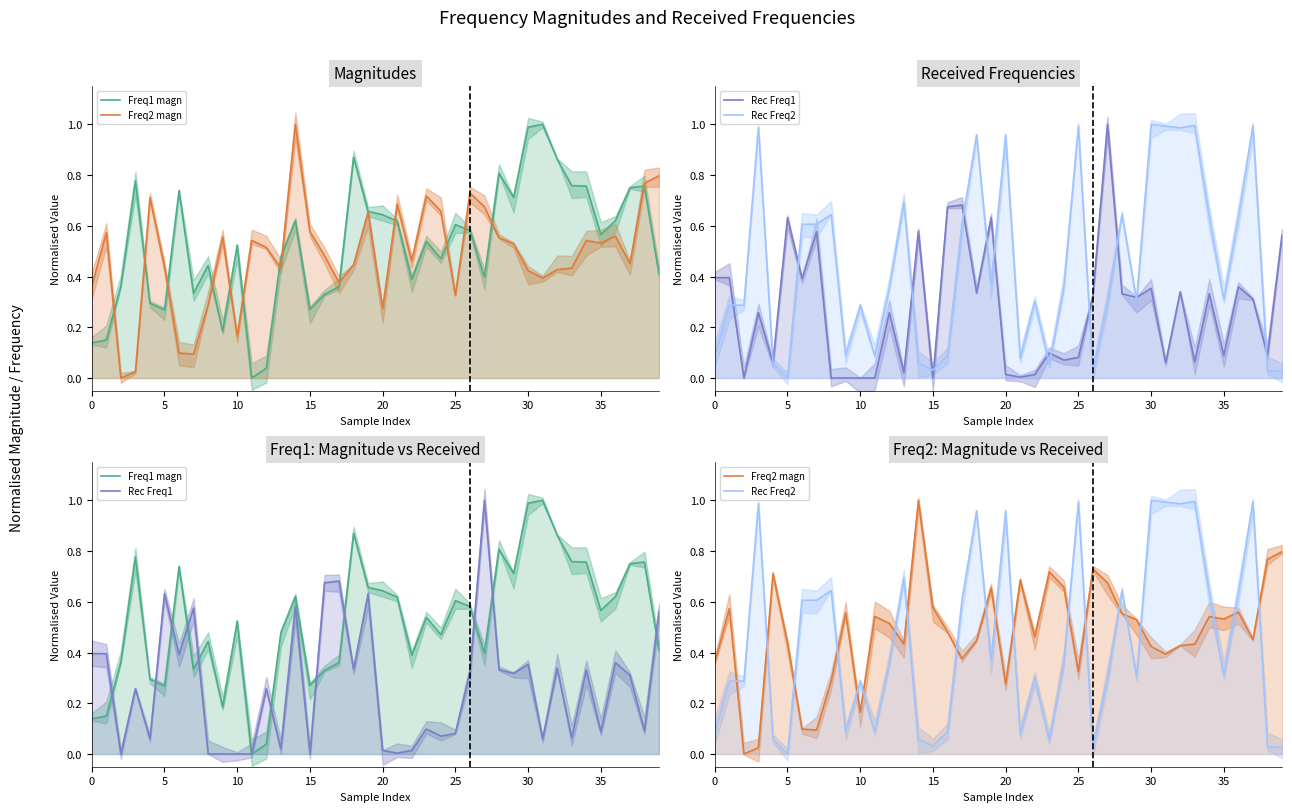

What are all the series names shown in the legend?

Freq1 magn, Freq2 magn, Rec Freq1, Rec Freq2